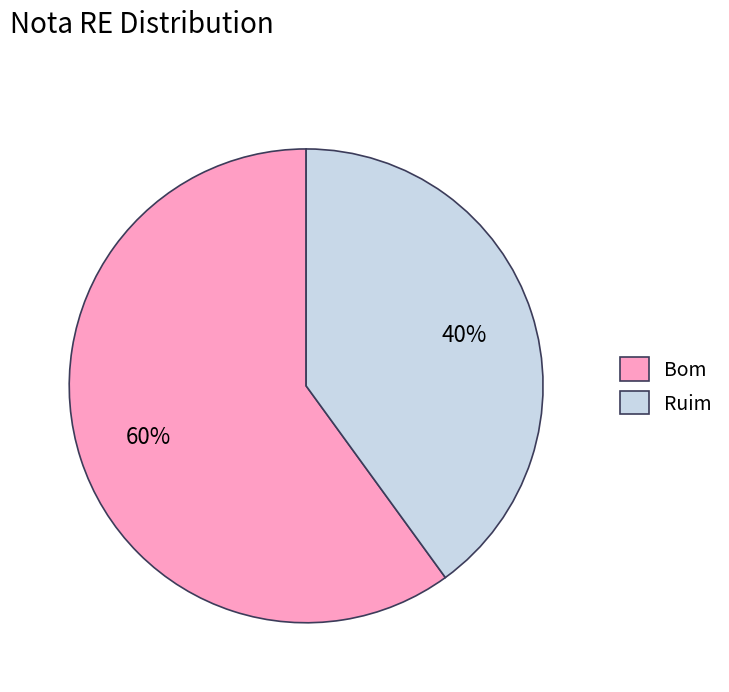

Is it true that Ruim is 40% of the pie?

True